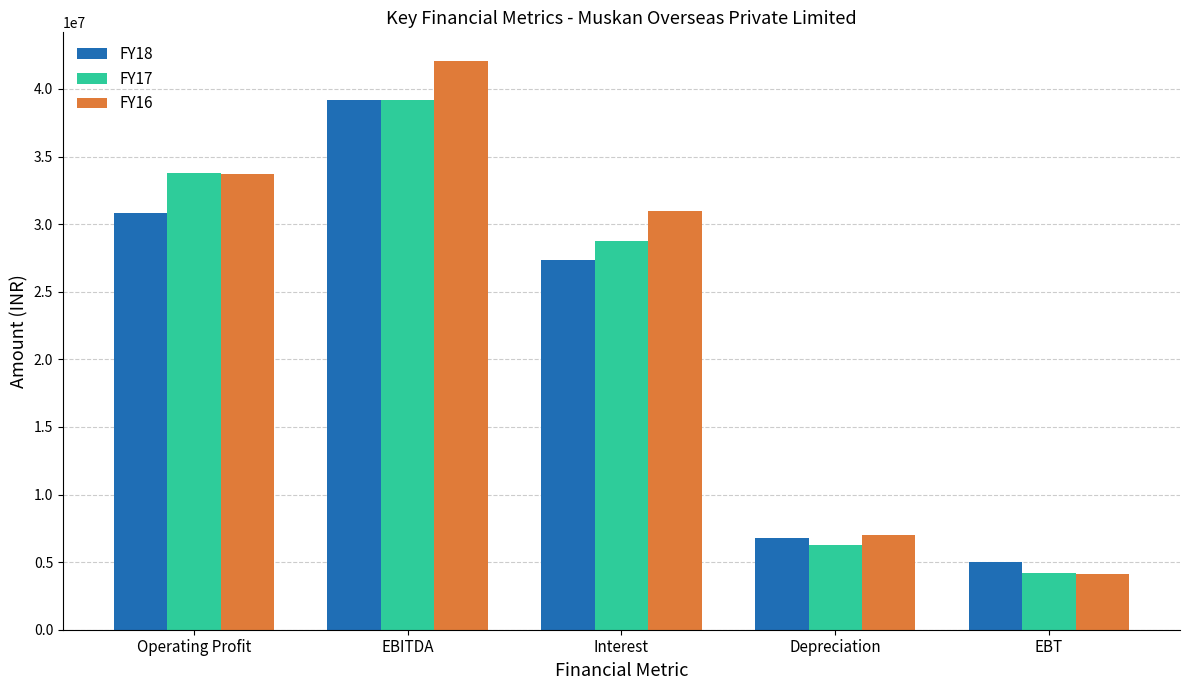

Rank the categories by FY17 value from highest to lowest.

EBITDA, Operating Profit, Interest, Depreciation, EBT